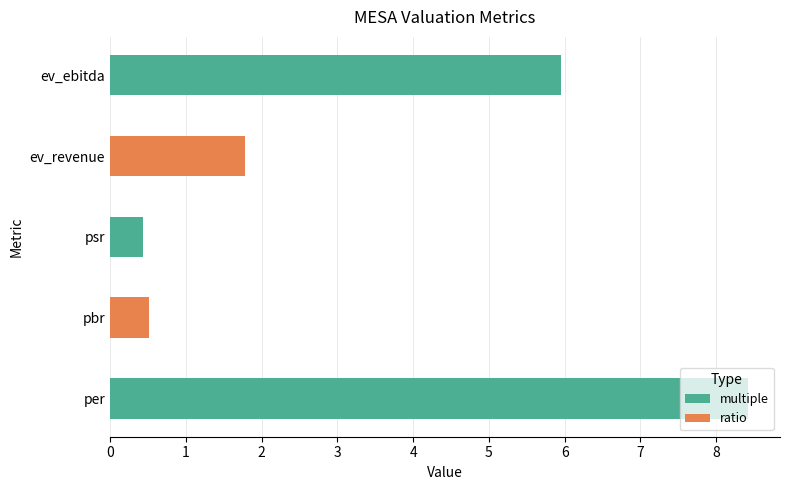

Rank the categories by value from highest to lowest.

per, ev_ebitda, ev_revenue, pbr, psr